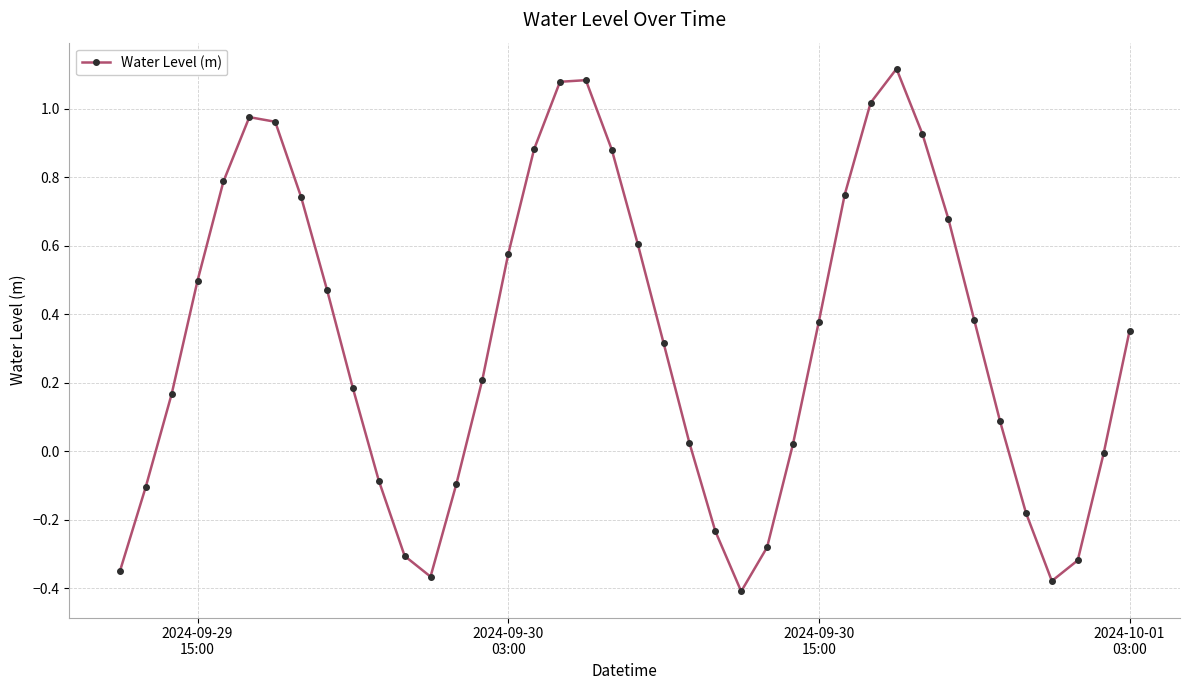

True or false: there are more than 1 points higher than both neighbors.

True